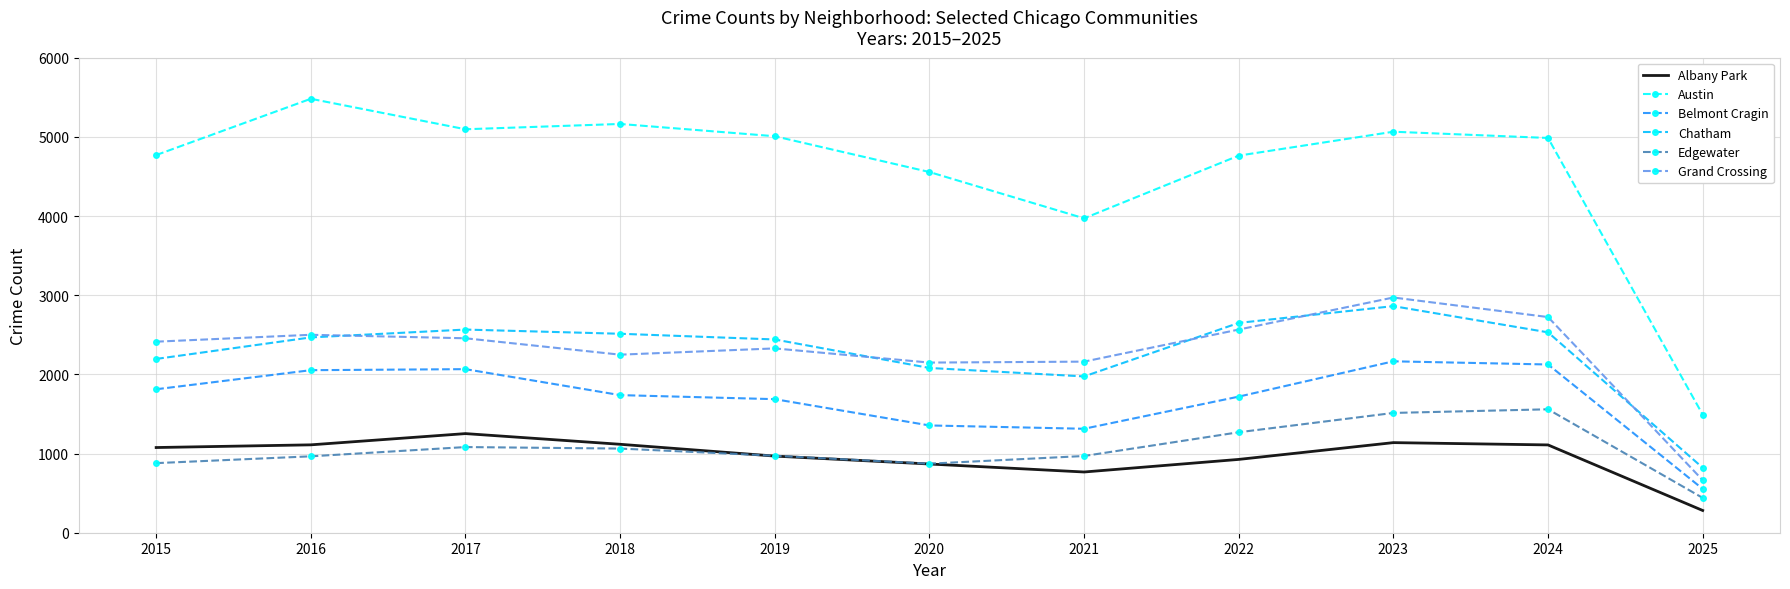

Is it true that Edgewater equals 117 at 2025?

False